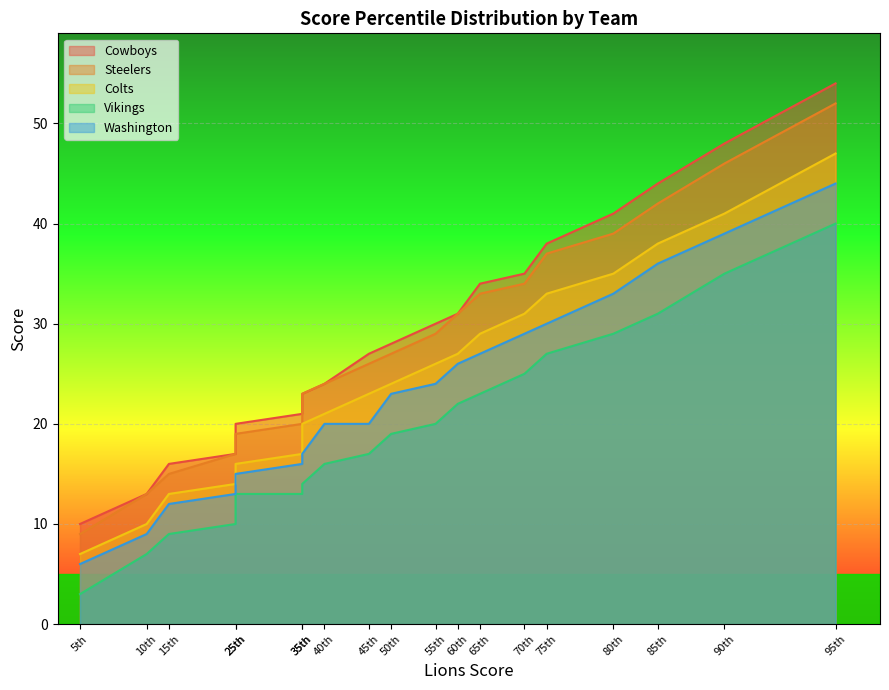

What is the total value across all series at 50th?

121